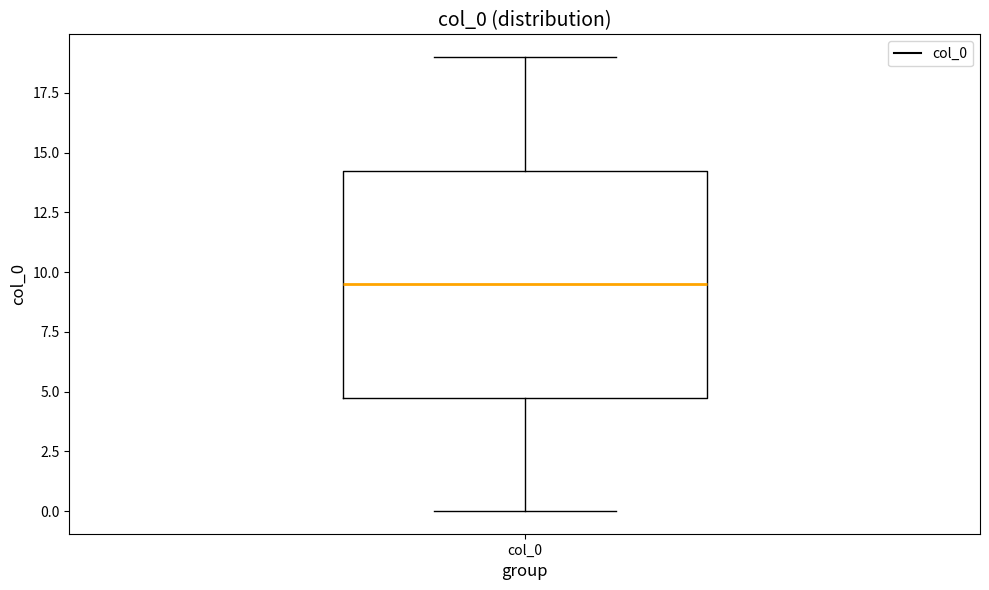

Read this box plot against the y-axis: the position of the median line, the range covered by the box, and the ends of both whiskers. The values are not printed on the chart, so give them approximately, as read against the axis.

median 9.5, box 5.0 to 14.5, whiskers 0.0 to 19.0